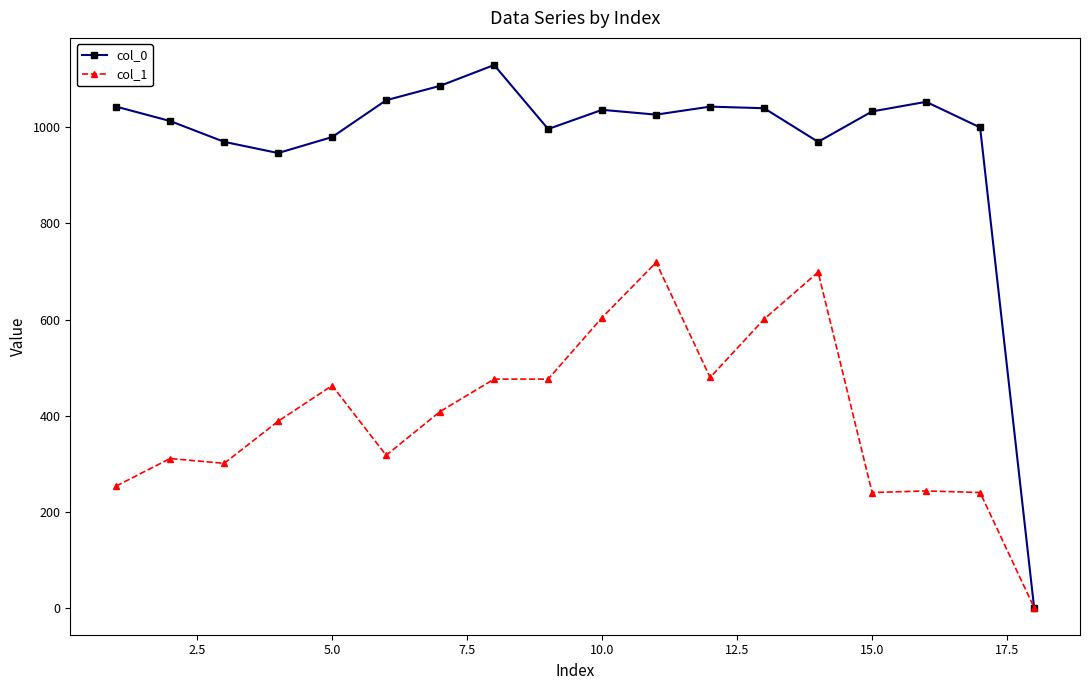

What is the maximum value shown in the chart?

1130.0